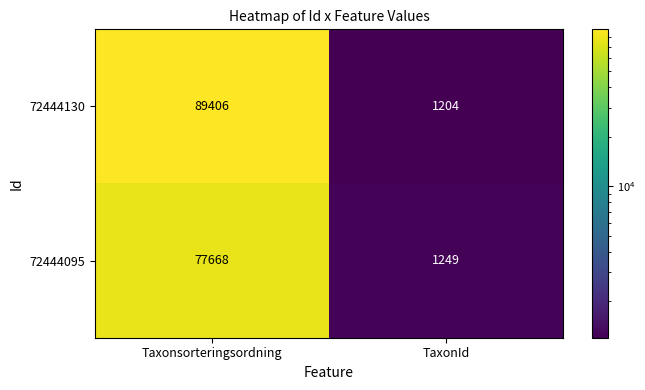

What is the lowest value of the 72444095 series?

1249